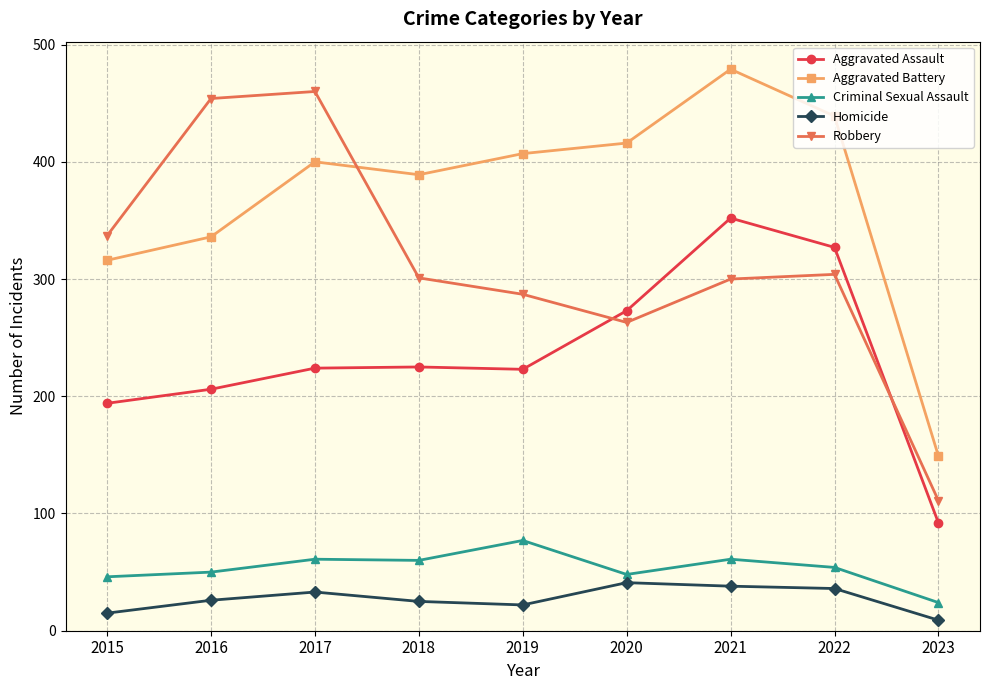

The value of Aggravated Battery at 2022 is 296. True or false?

False